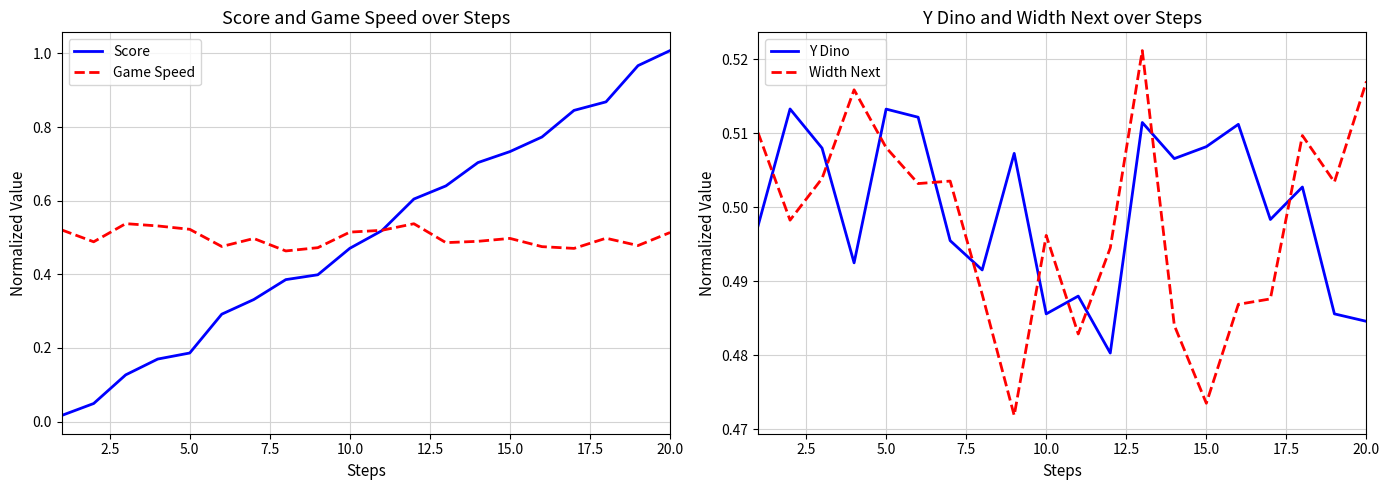

What is the value of the Y Dino point at the 20th from the left?

0.5